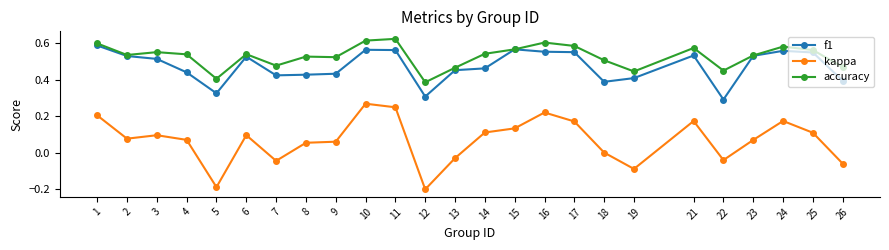

How many accuracy values are between 0 and 1?

25